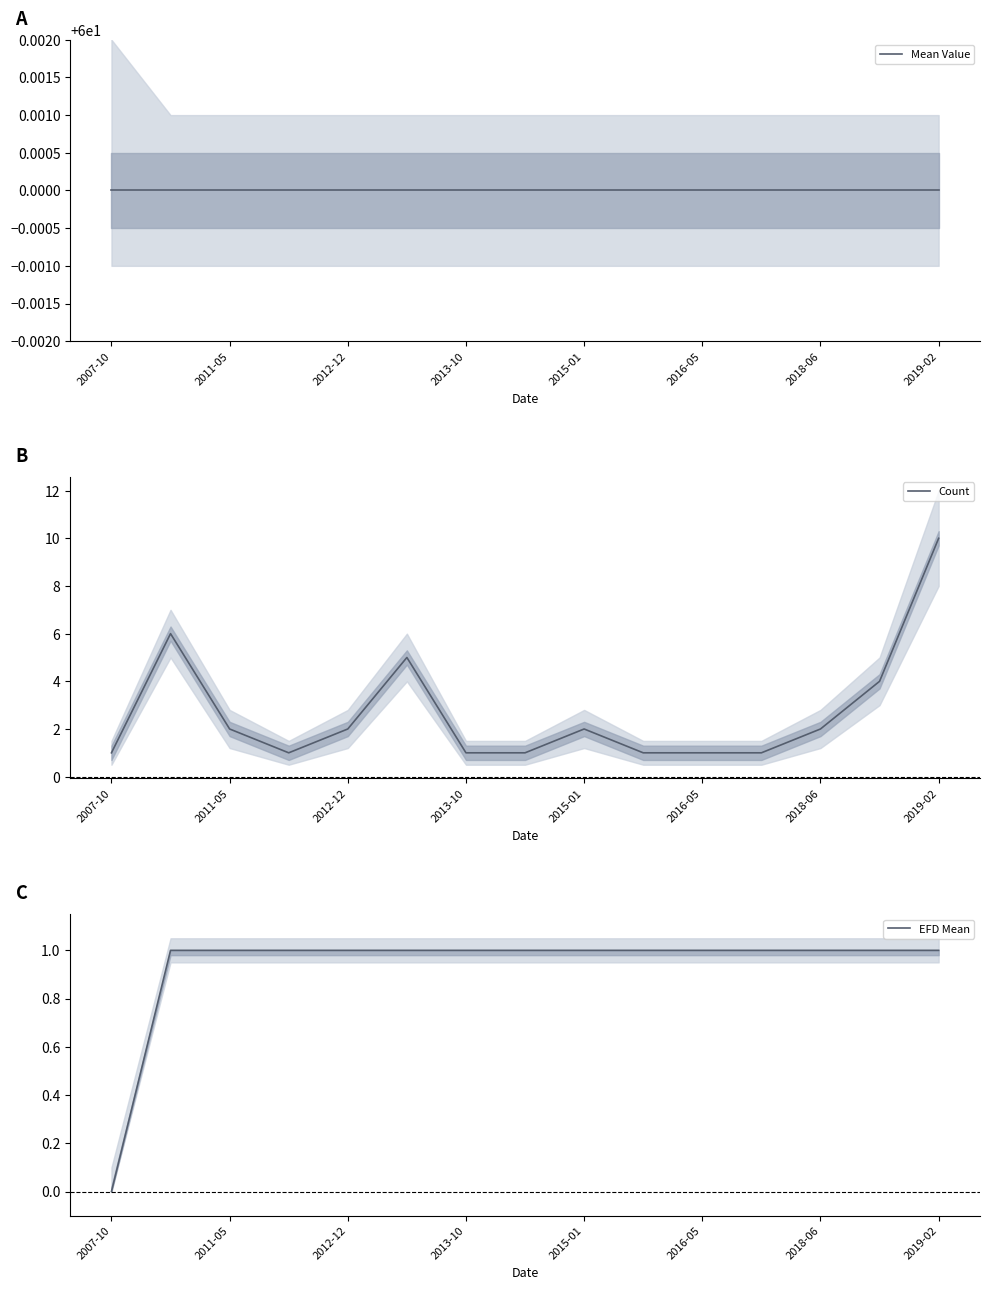

Which category has the highest value in the Count series?

2019-02